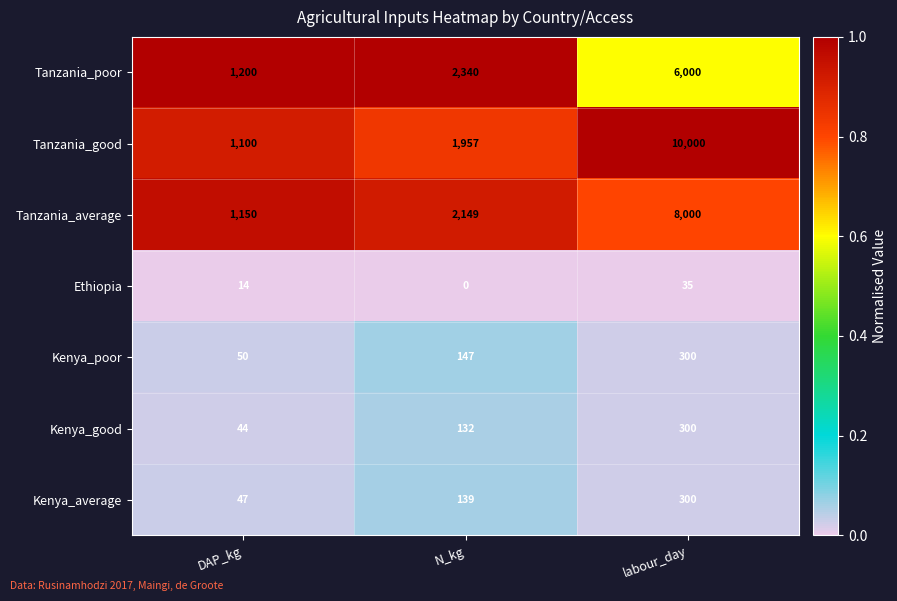

What is the maximum value shown in the chart?

10000